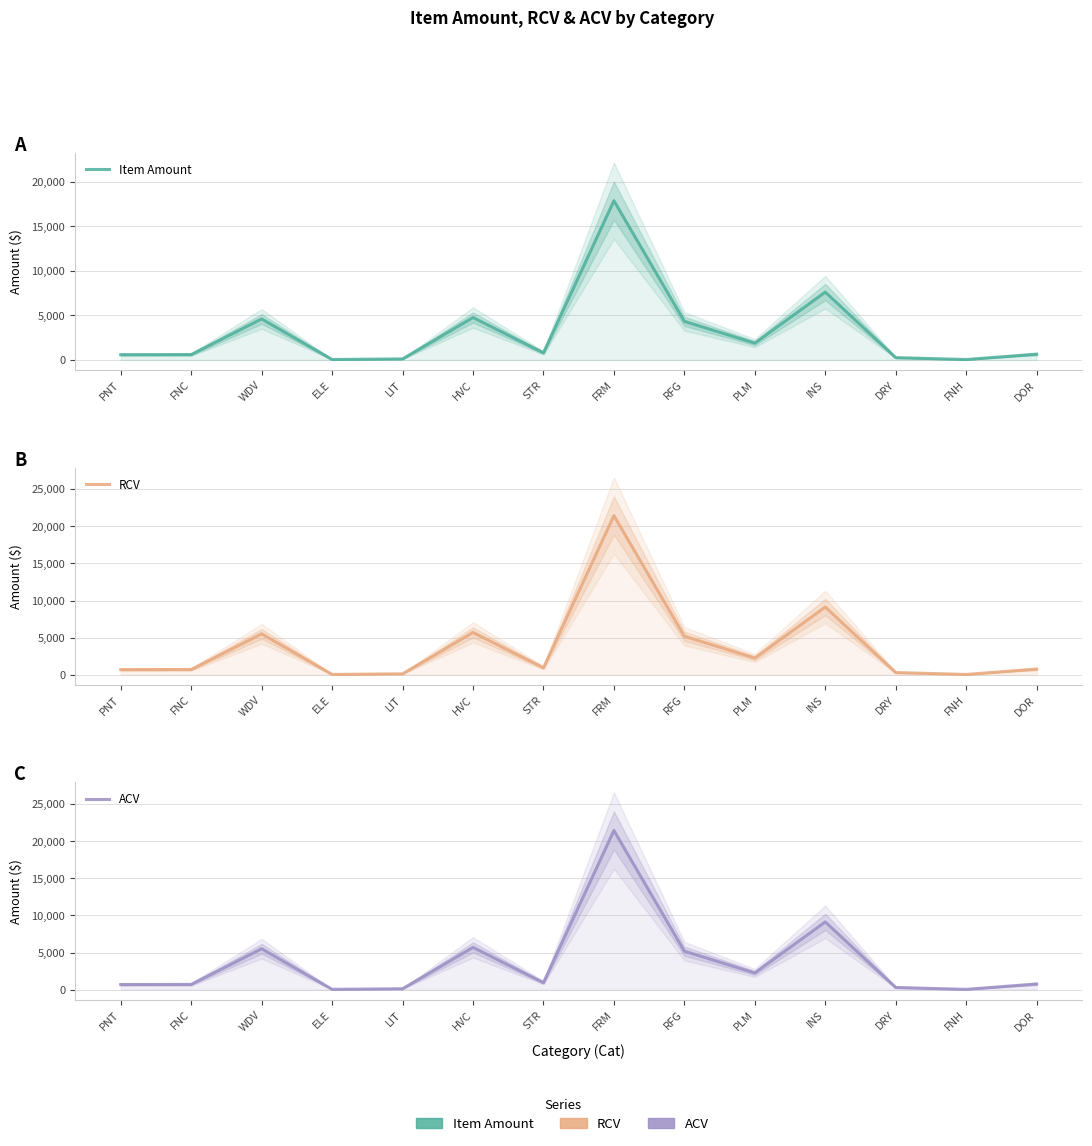

What is the label of the 1st point from the right?

DOR